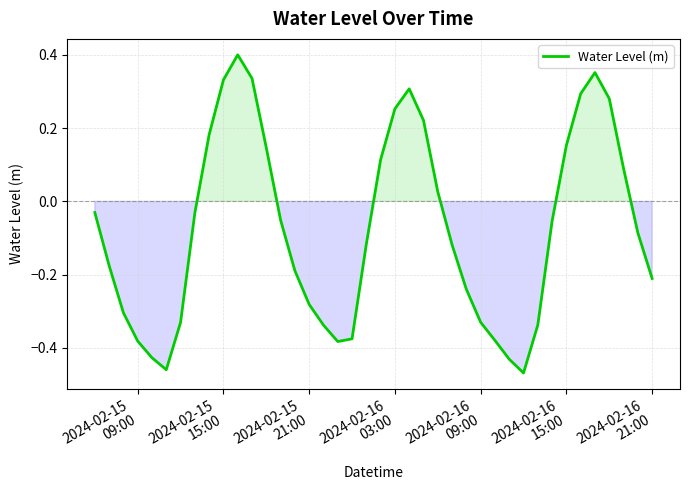

What is the average value?

-0.1